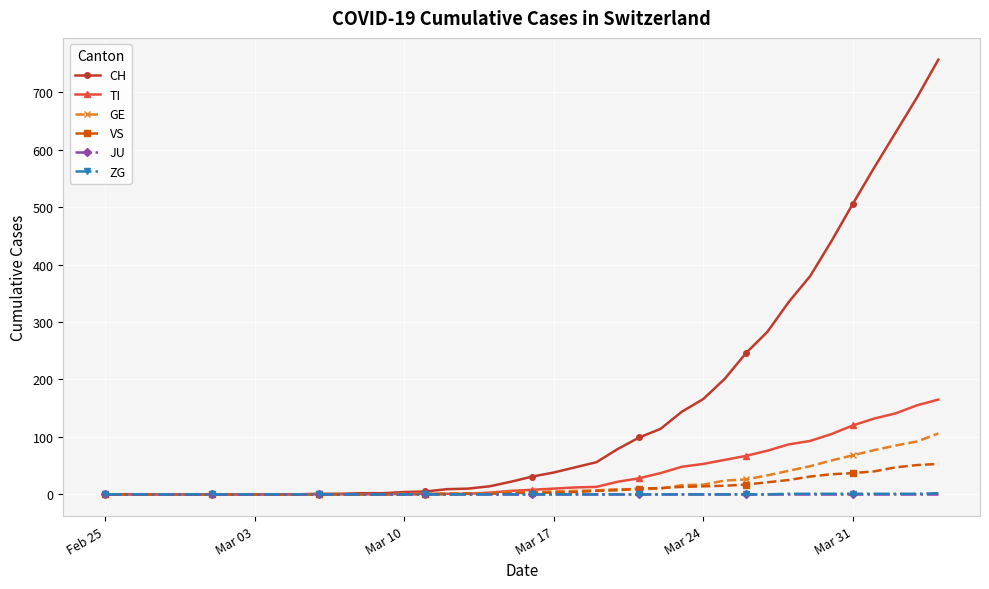

At how many categories does at least one series exceed 490?

5